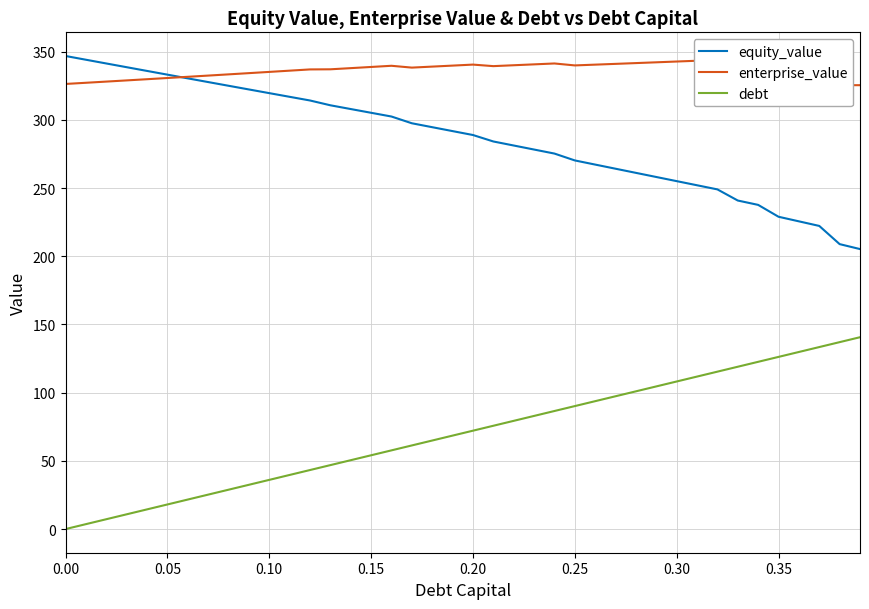

True or false: debt and equity_value cross at least once.

False